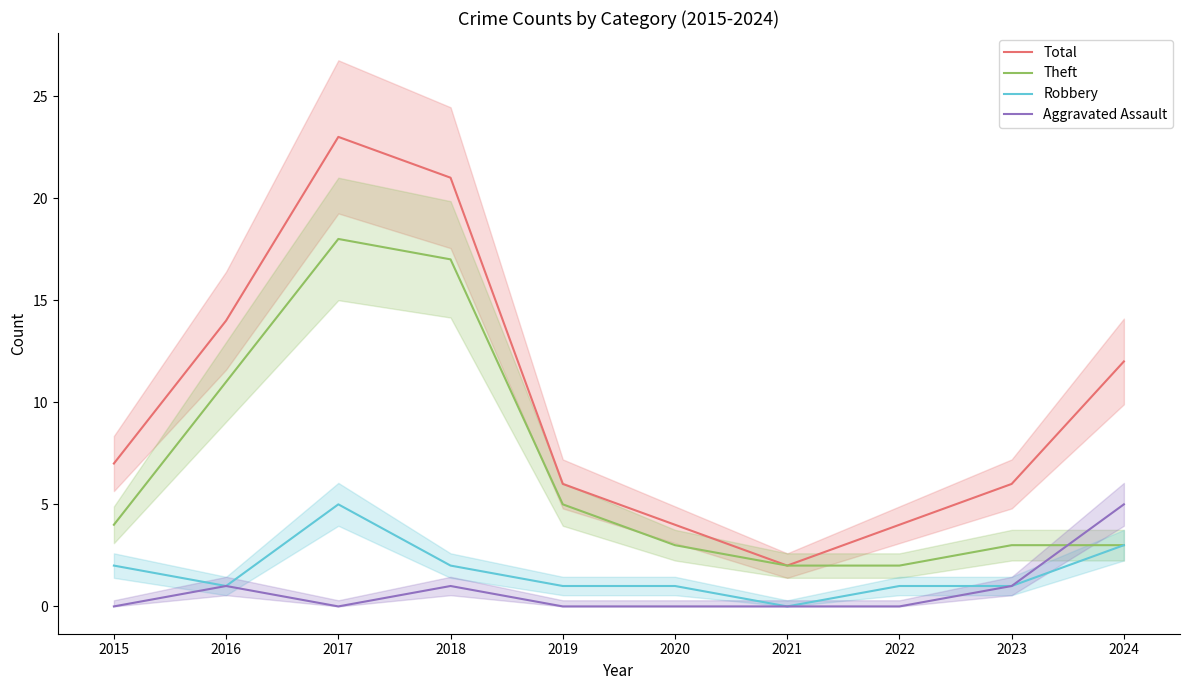

Reading left to right, list all the values displayed in this chart.

Total: 7	14	23	21	6	4	2	4	6	12
Theft: 4	11	18	17	5	3	2	2	3	3
Robbery: 2	1	5	2	1	1	0	1	1	3
Aggravated Assault: 0	1	0	1	0	0	0	0	1	5